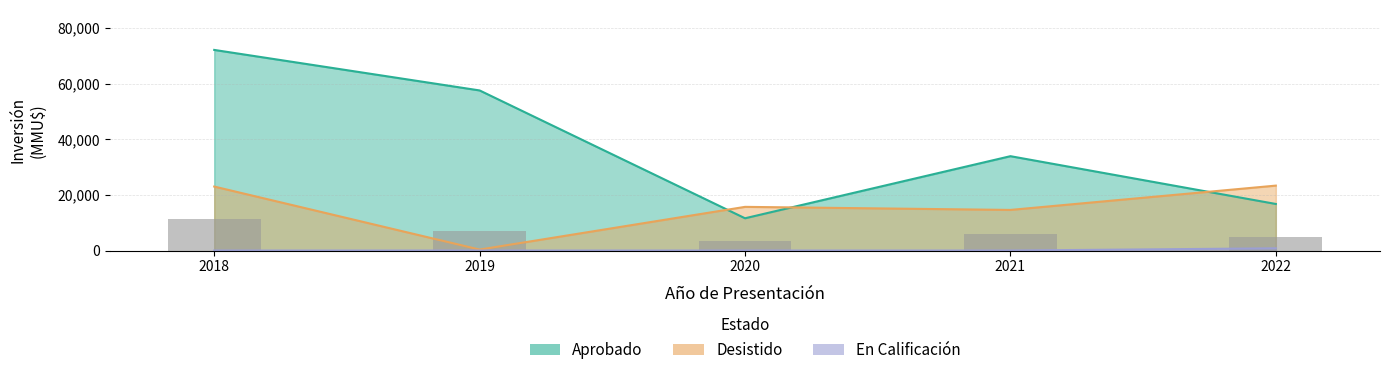

What is the value of the 5th bar from the left?

4905.4